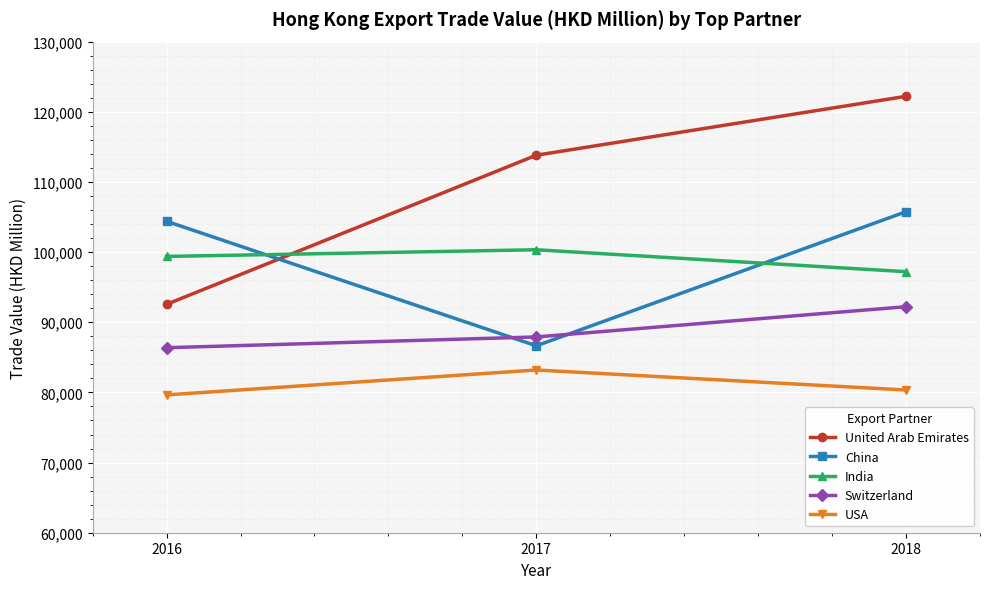

Which series has the largest total across all categories?

United Arab Emirates